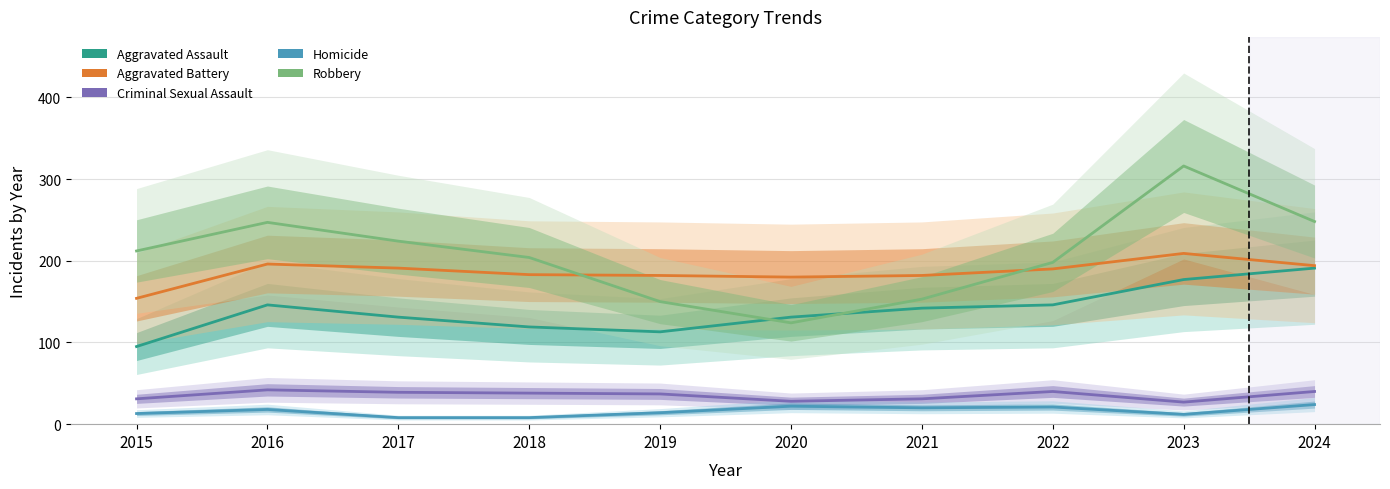

Reading left to right, list all the values displayed in this chart.

Aggravated Assault: 95	146	131	119	113	131	142	146	177	191
Aggravated Battery: 154	196	191	183	182	180	182	190	209	194
Criminal Sexual Assault: 31	42	39	38	37	28	31	40	27	40
Homicide: 13	18	8	8	14	22	20	21	12	24
Robbery: 212	247	224	204	150	124	153	198	316	248